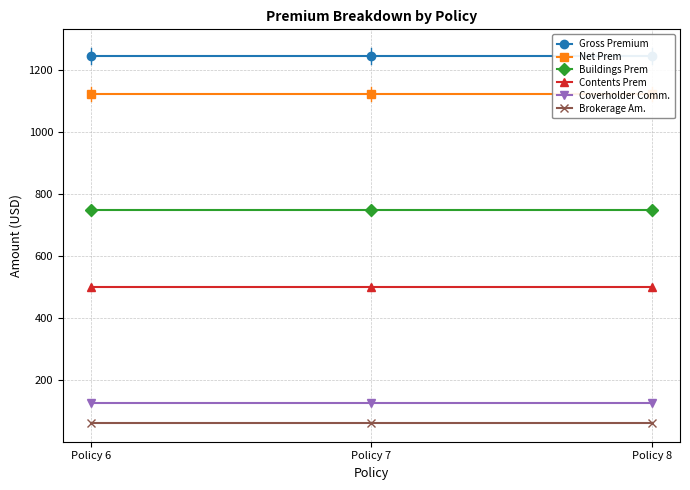

Does the chart display data point markers on the line(s)?

Yes